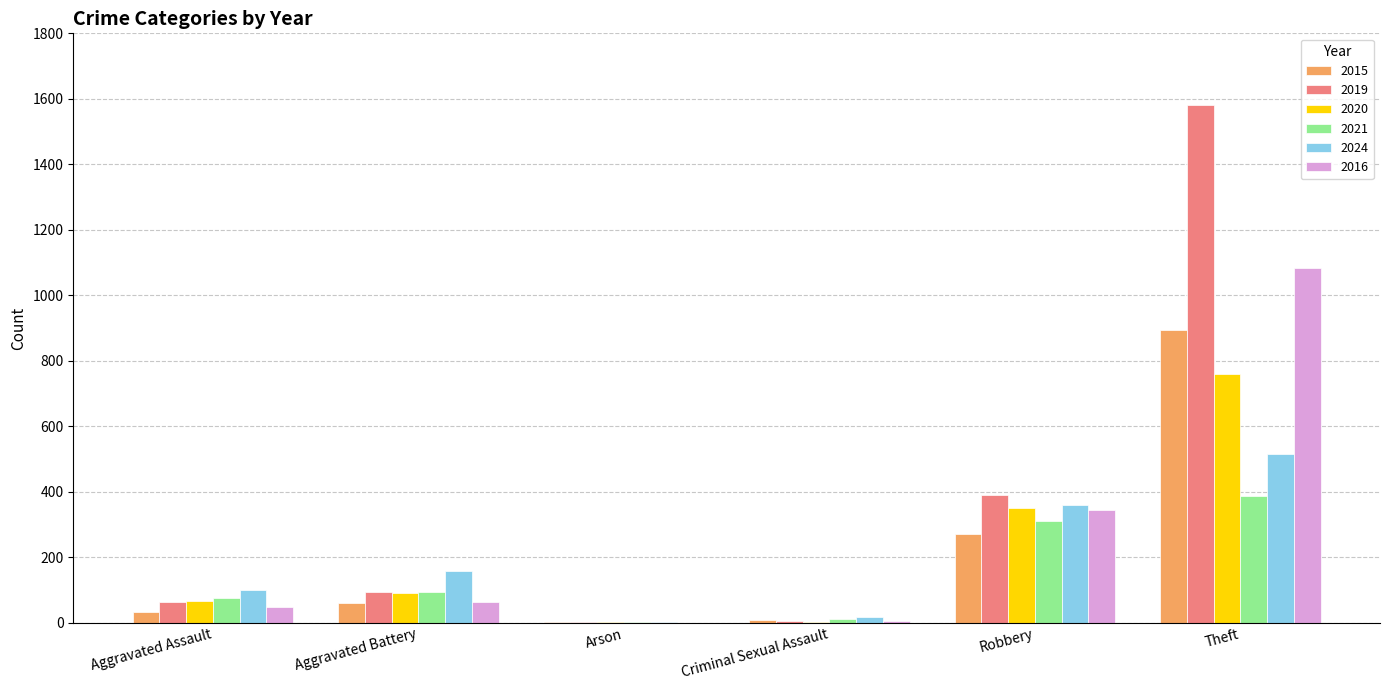

Which series has the largest total across all categories?

2019